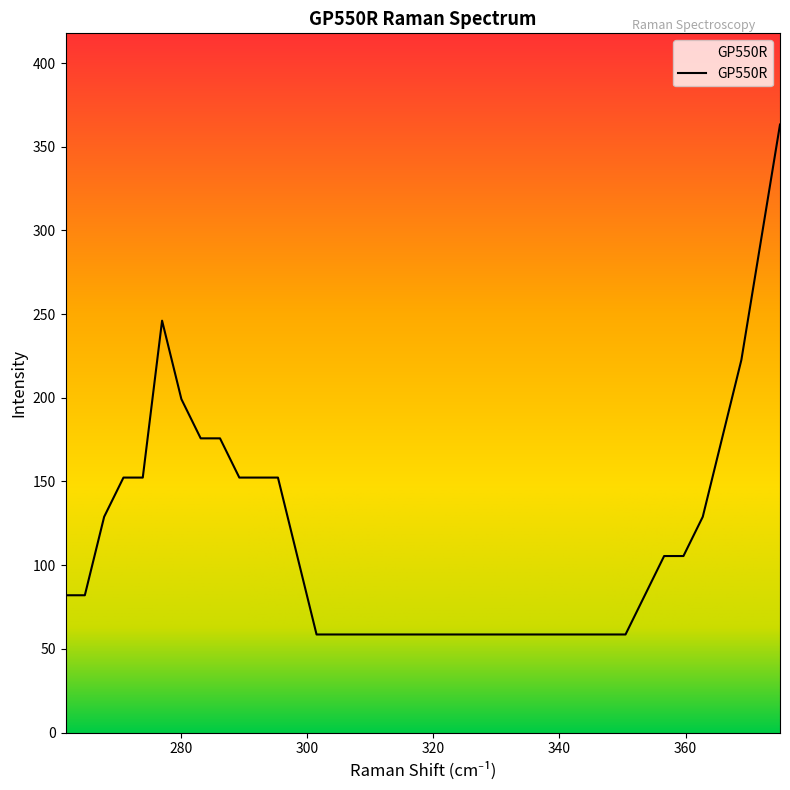

What is the smallest value displayed?

58.6